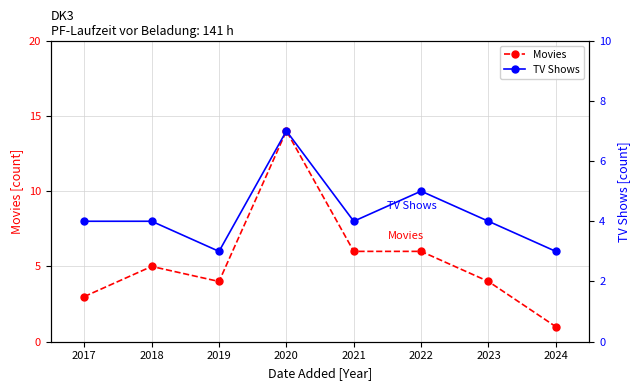

The value of Movies at 2019 is 4. True or false?

True